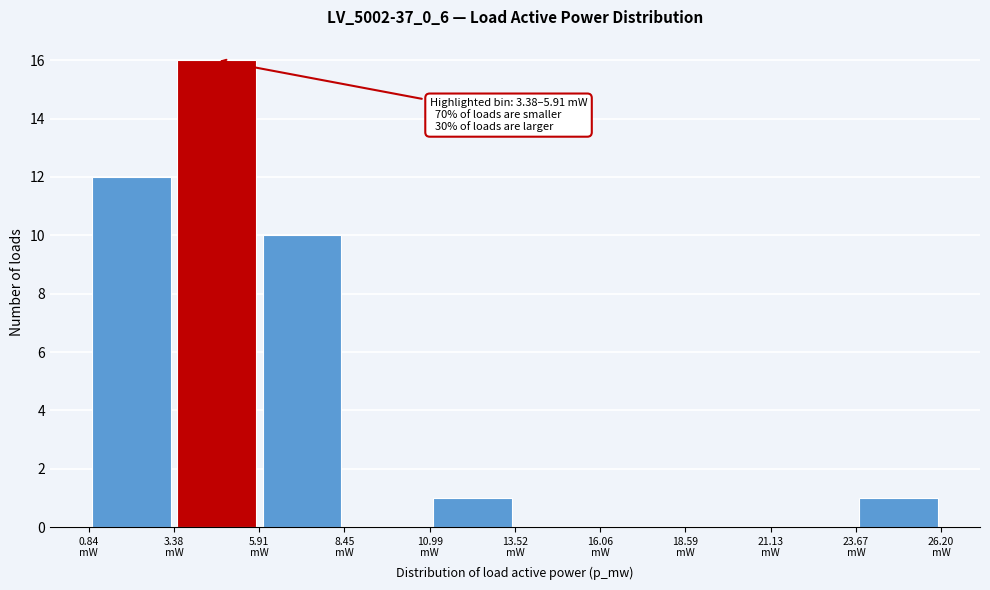

Which range on the x-axis has the tallest bar?

3.5 to 6.0